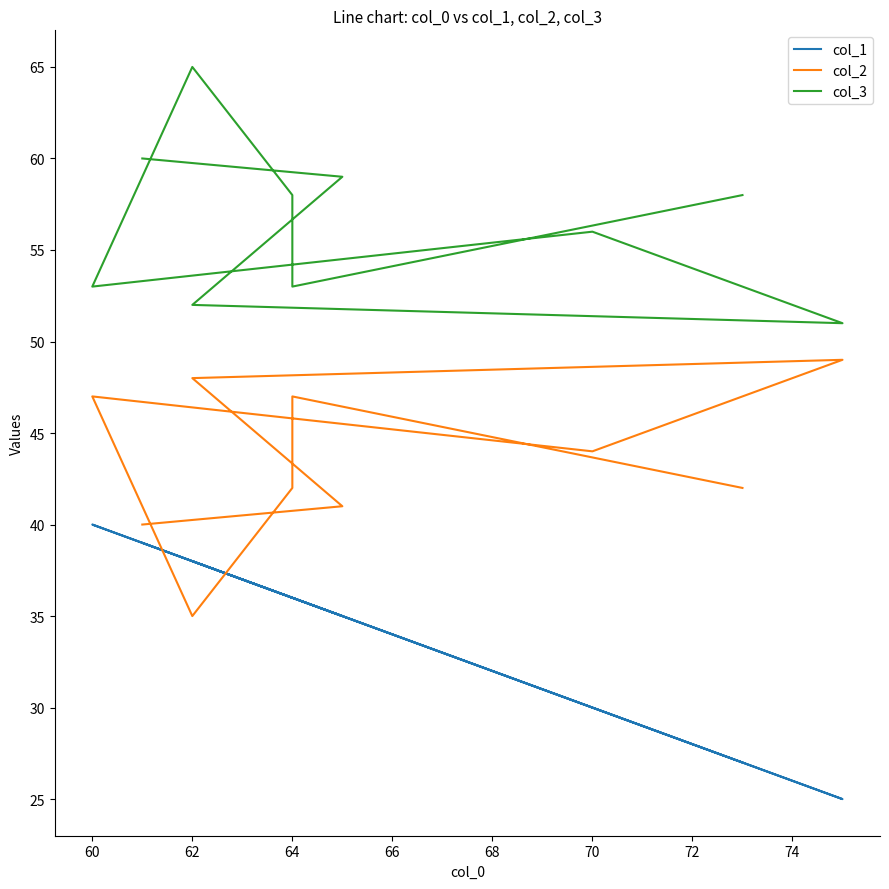

How many interior local valleys does the col_2 series have?

2